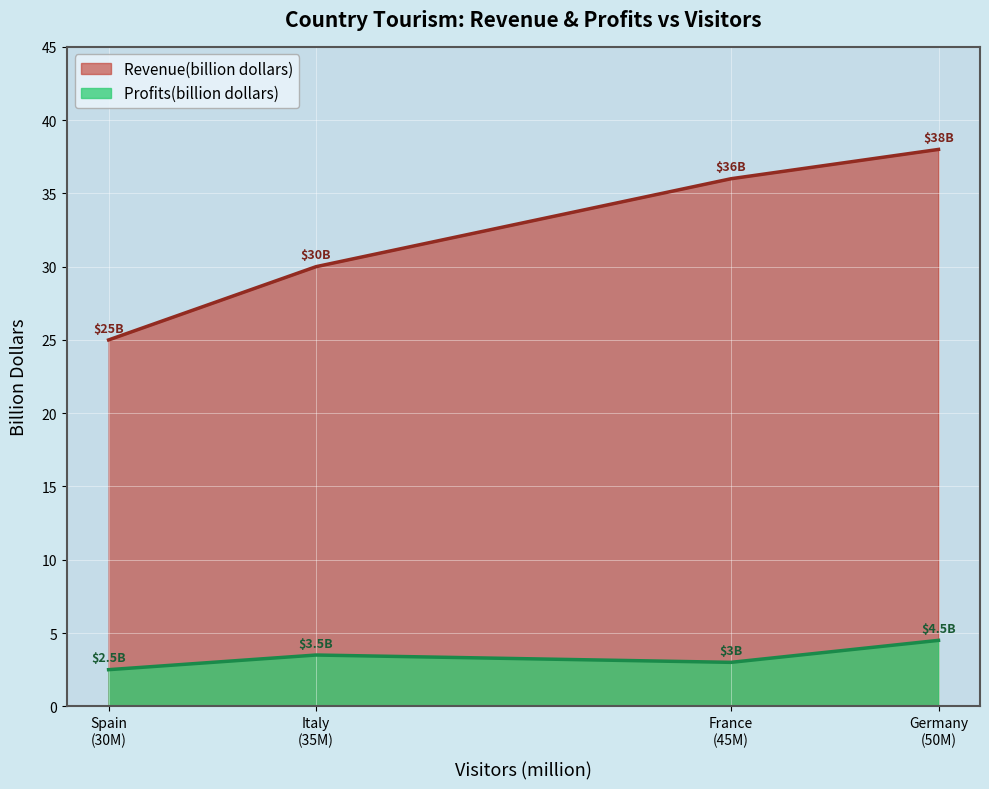

How many distinct data groups are displayed?

2